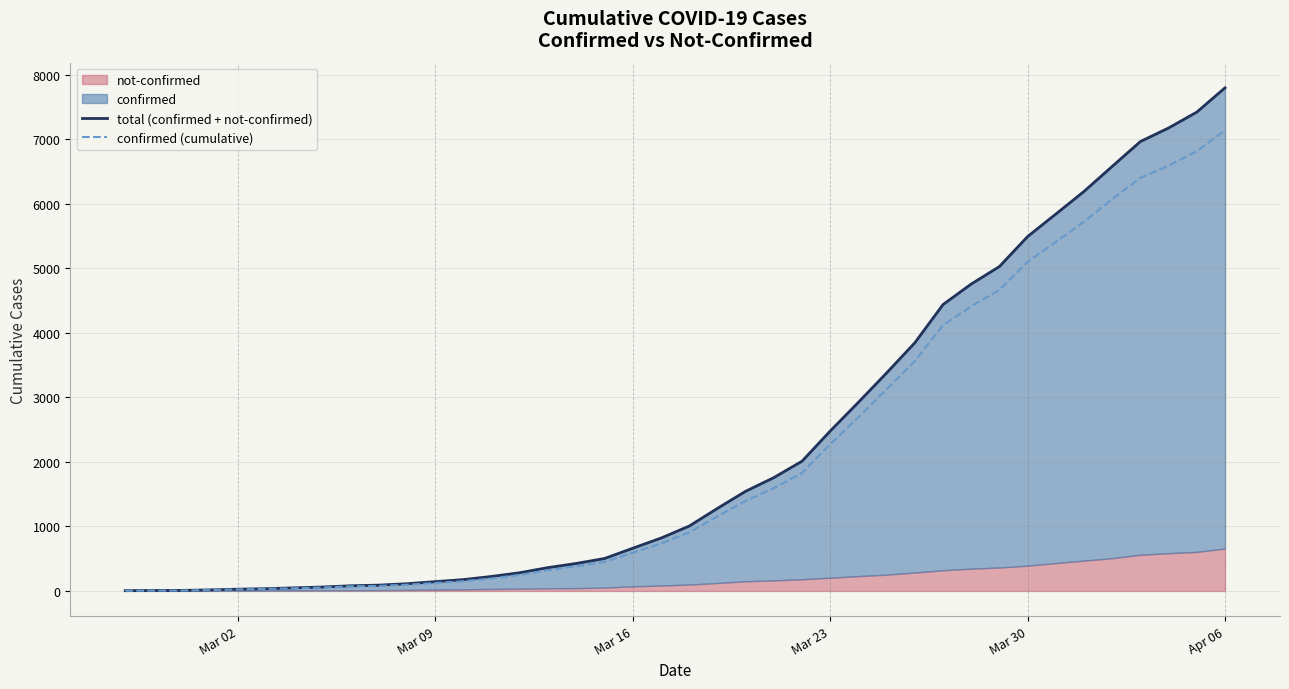

What is the highest value of the confirmed (cumulative) series?

7138